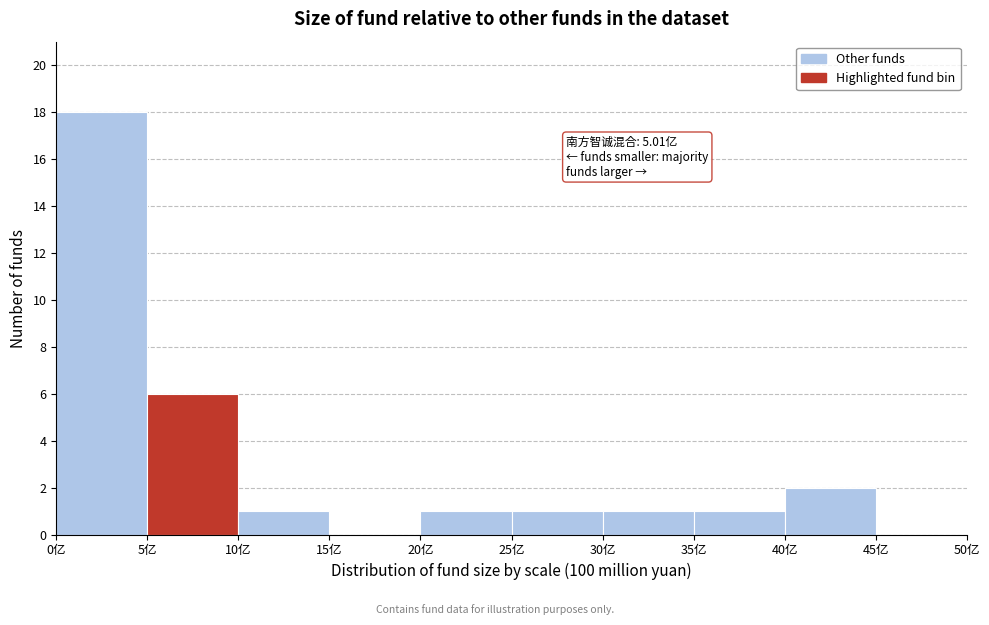

Which range on the x-axis has the tallest bar?

0 to 5